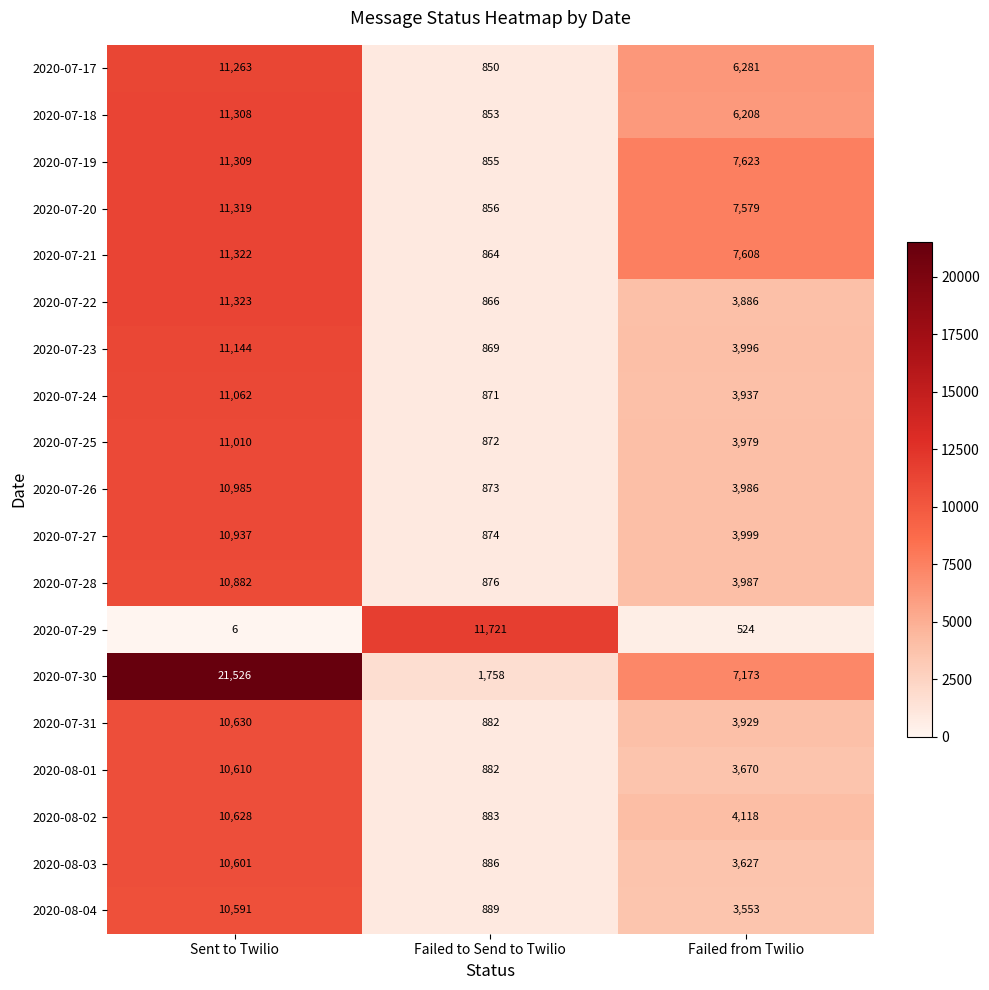

Which series has the largest range (max minus min)?

2020-07-30